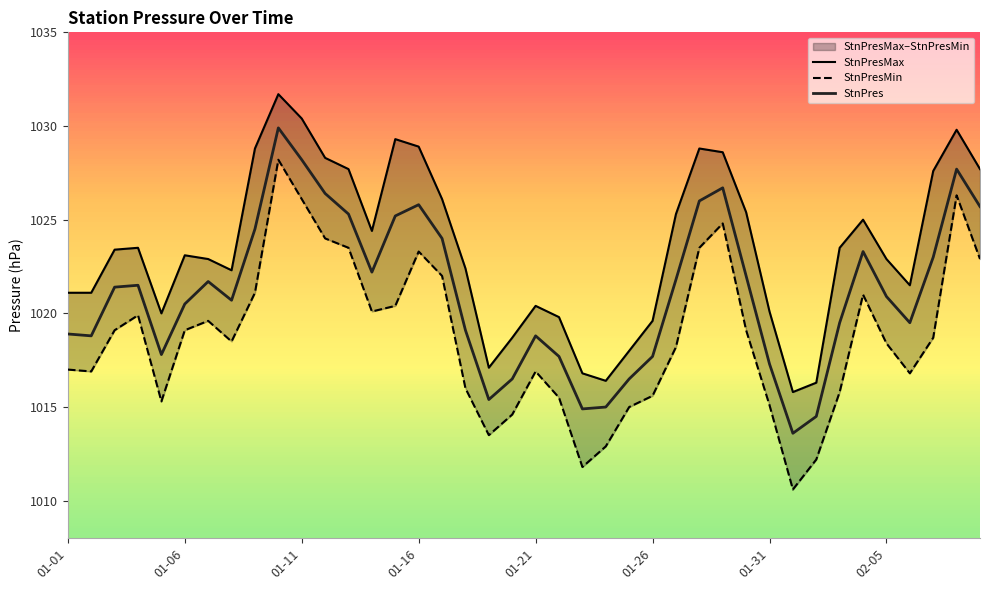

What is the minimum value for StnPres?

1013.6